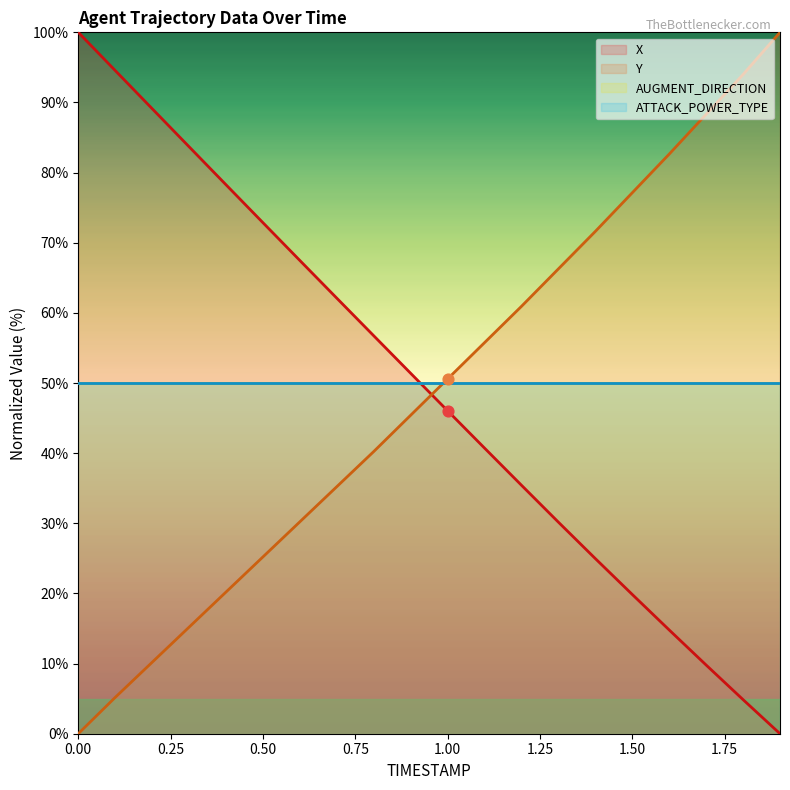

Which series reaches the maximum Y coordinate?

X